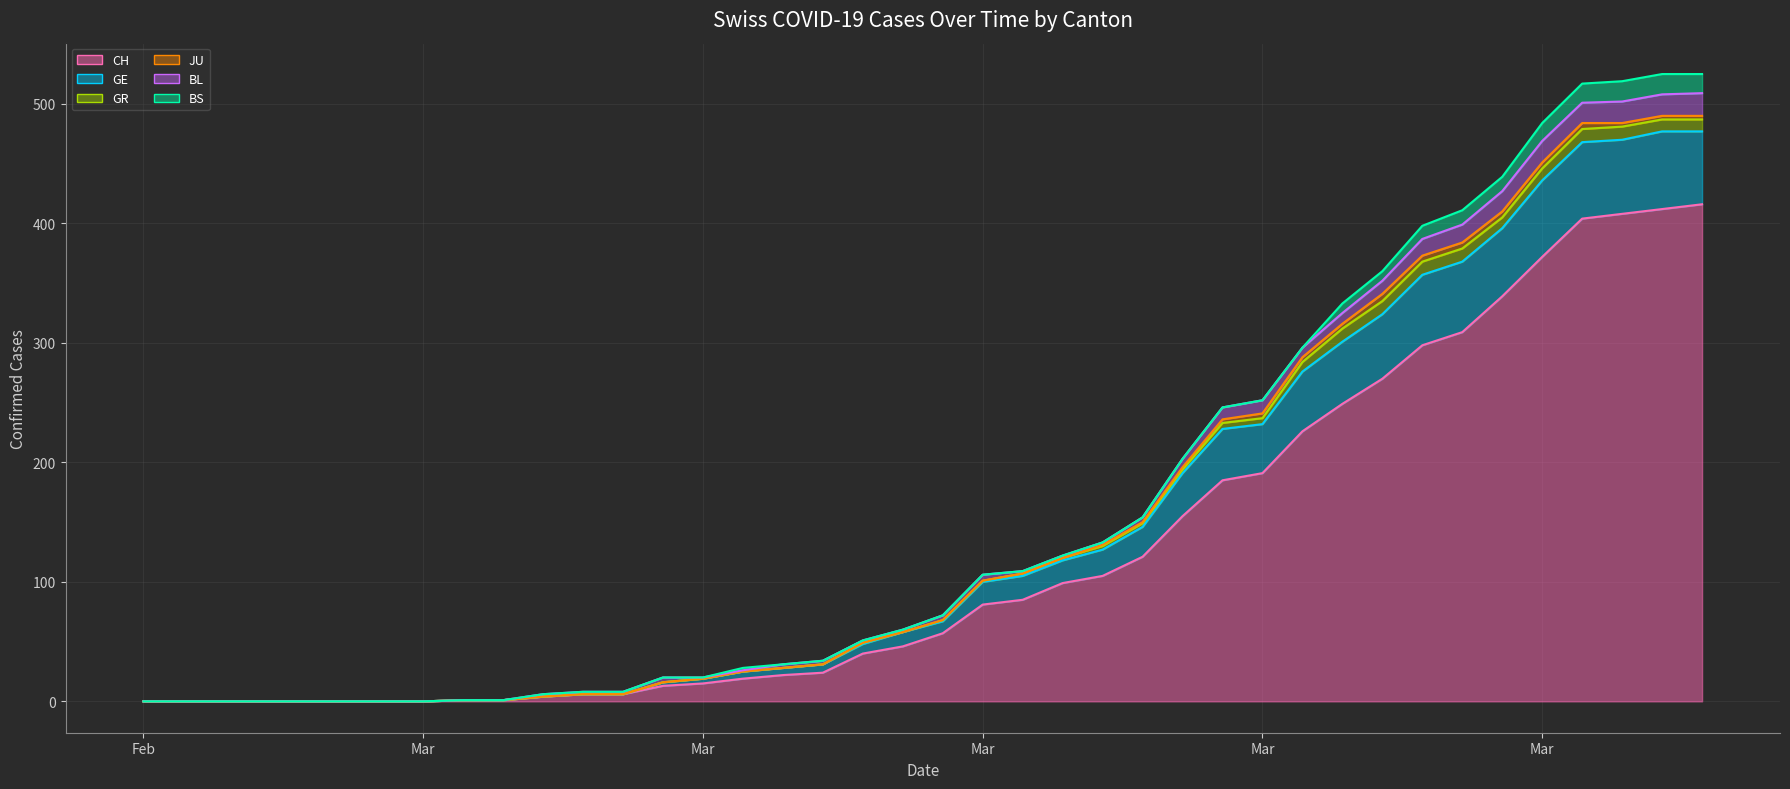

Does the chart have visible grid lines?

Yes